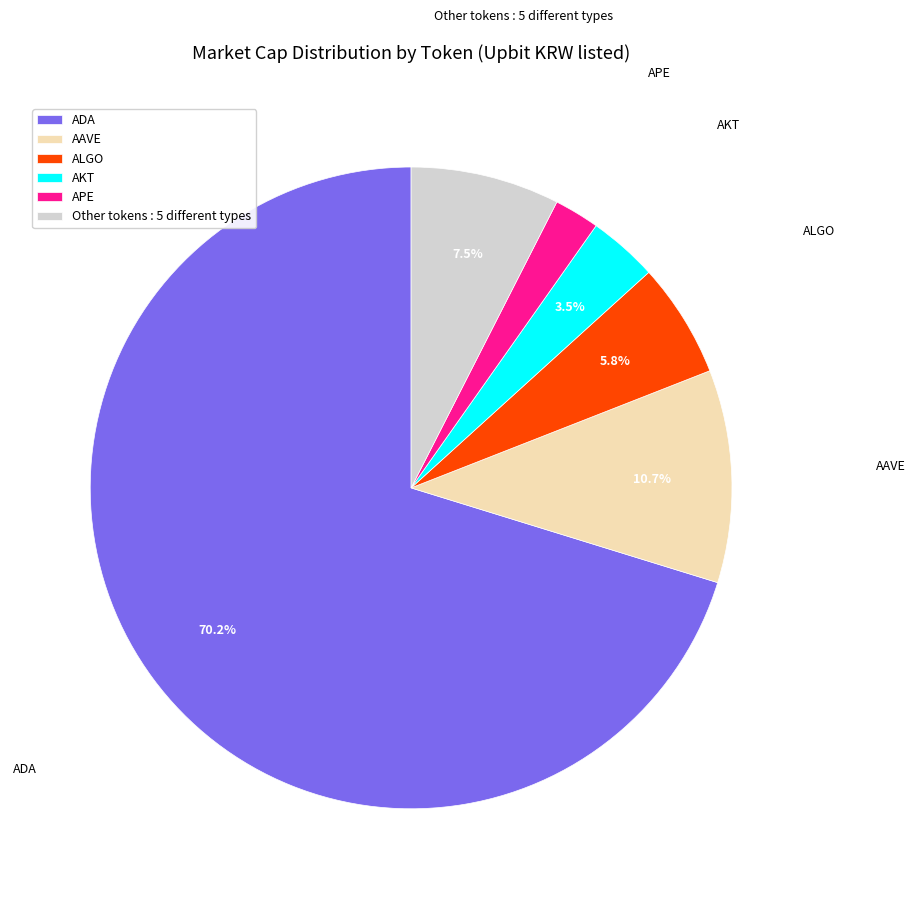

Which slice represents more than half of the pie?

ADA